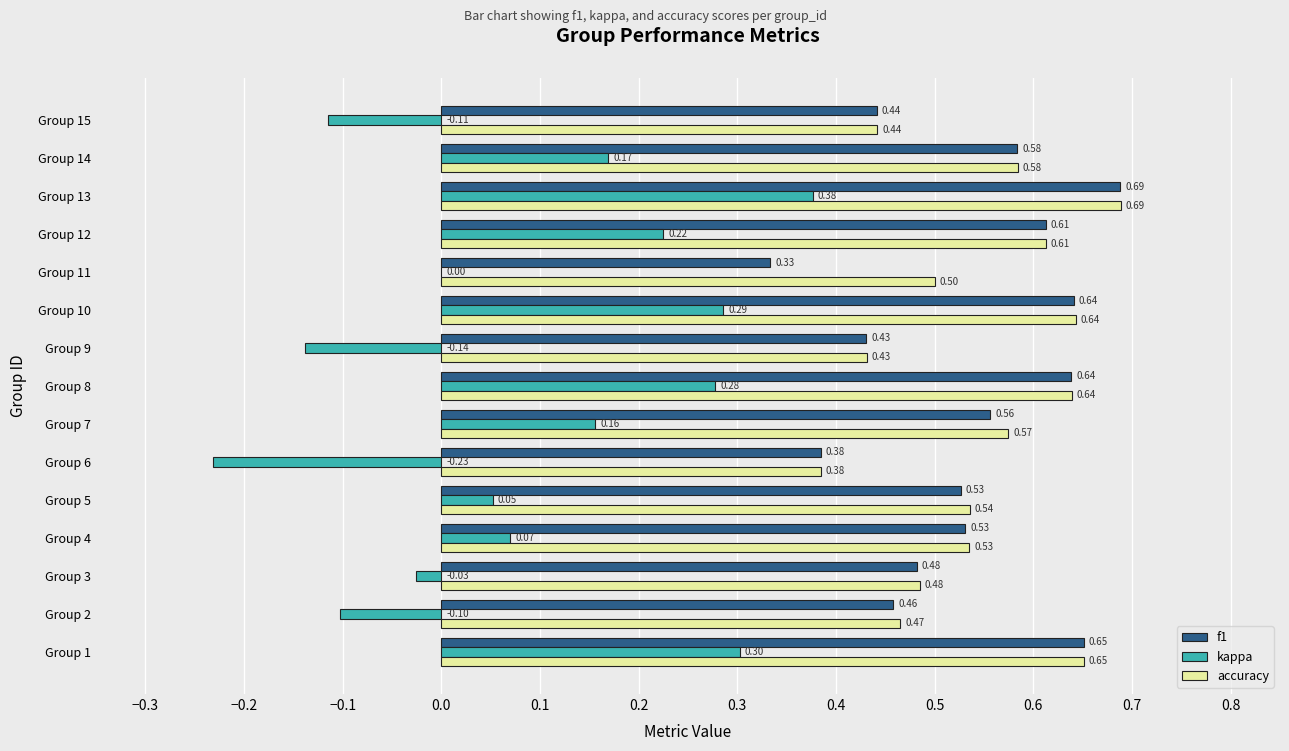

Which series changed the most between Group 1 and Group 3?

kappa